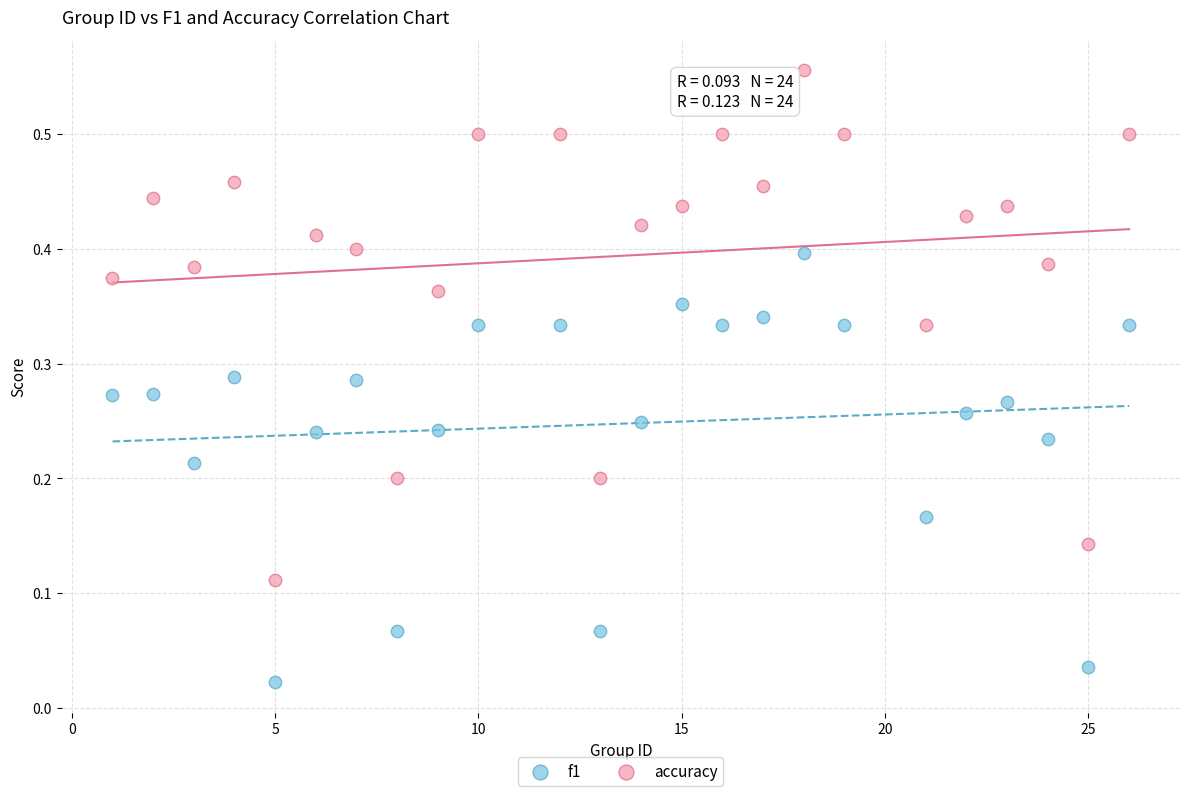

Which series has the widest spread of Y values?

accuracy